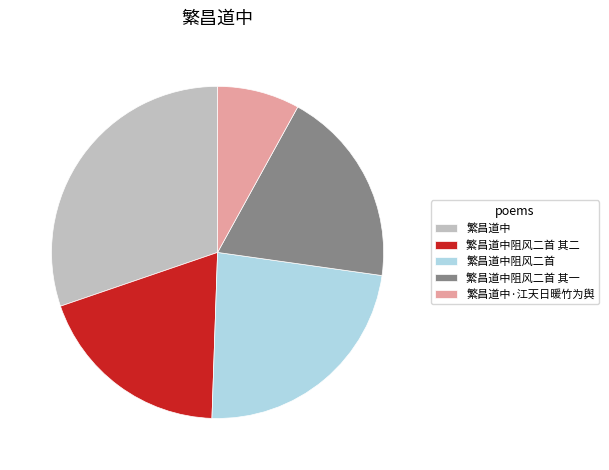

Is it true that 繁昌道中阻风二首 其二 is 19% of the pie?

True